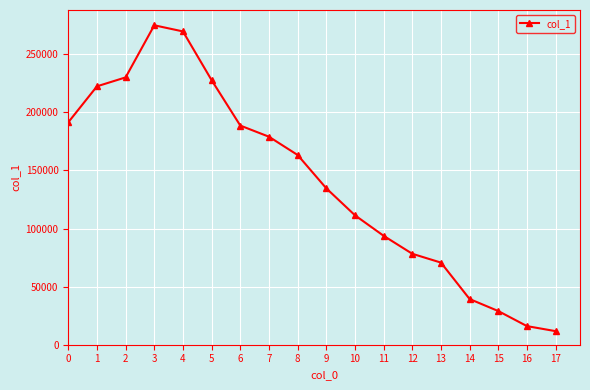

What is the value of the 14th point from the left?

70662